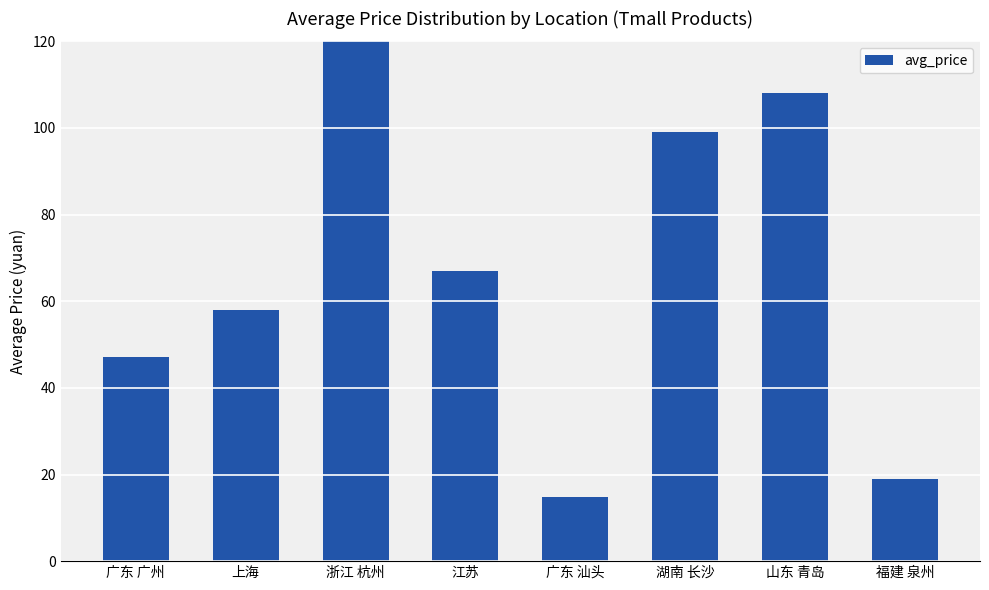

Reading right to left, extract all data points from this chart.

福建 泉州=19.0	山东 青岛=108.0	湖南 长沙=99.0	广东 汕头=14.9	江苏=67.0	浙江 杭州=121.2	上海=58.0	广东 广州=47.2